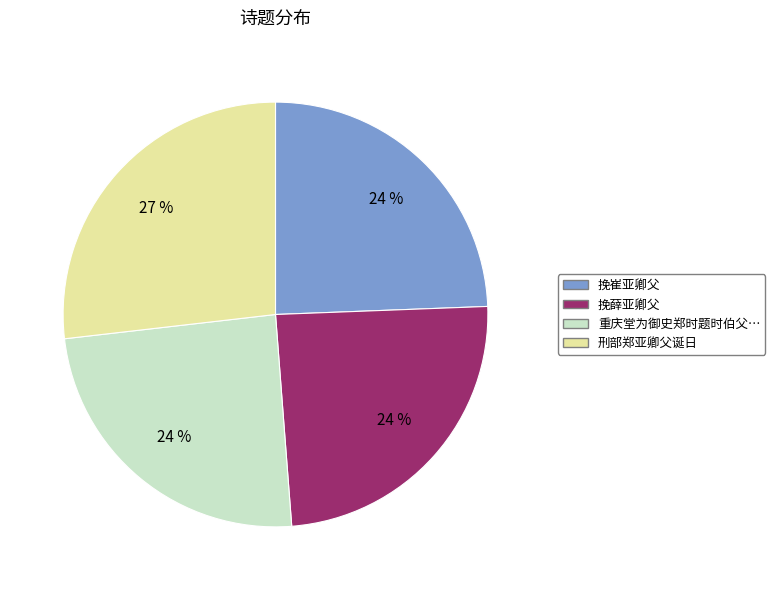

Is there any slice that represents more than half of the pie?

No